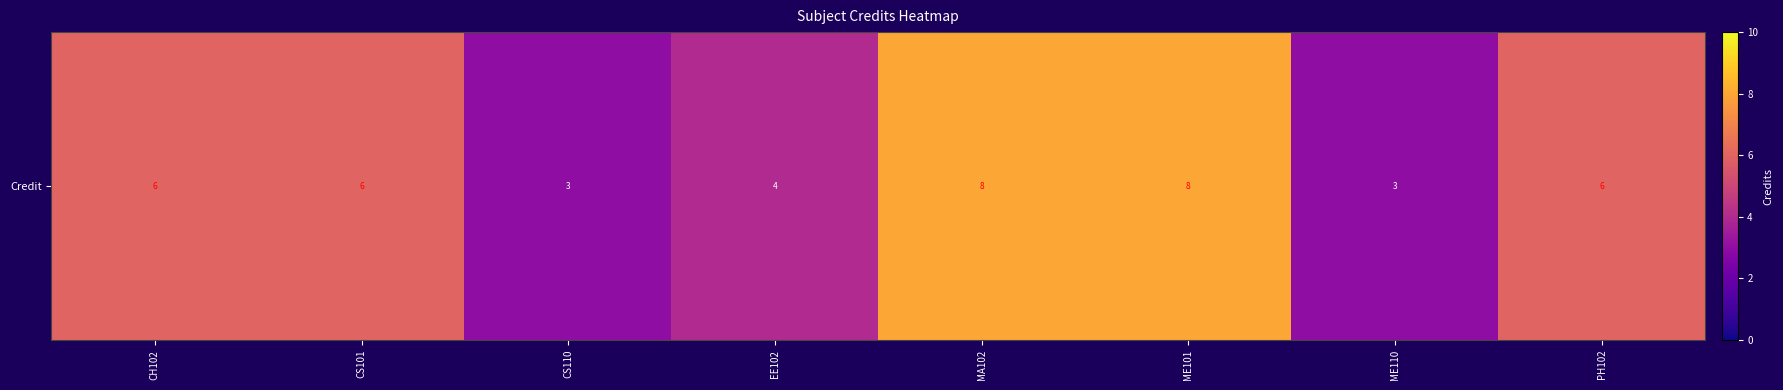

Count the values in the range 4 to 8.

6